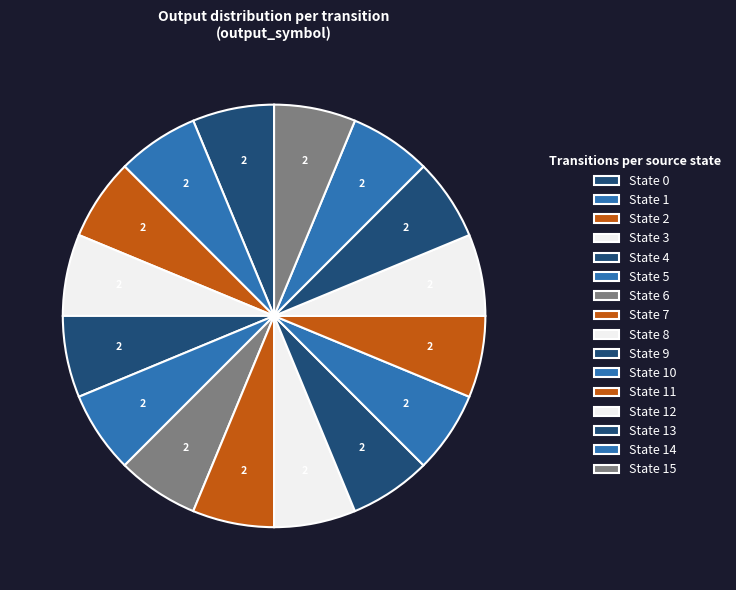

How many segments does this pie chart have?

16